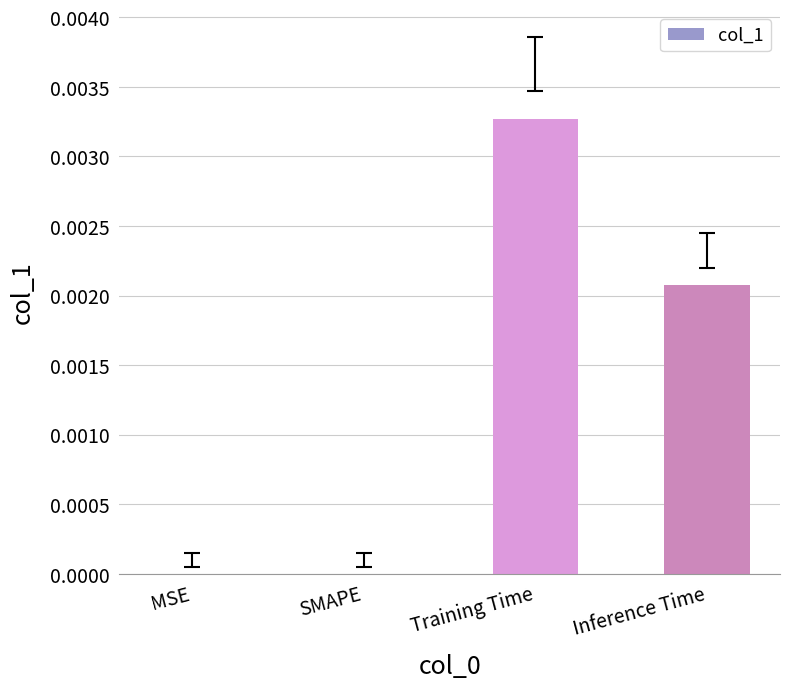

How many series are shown in this chart?

1